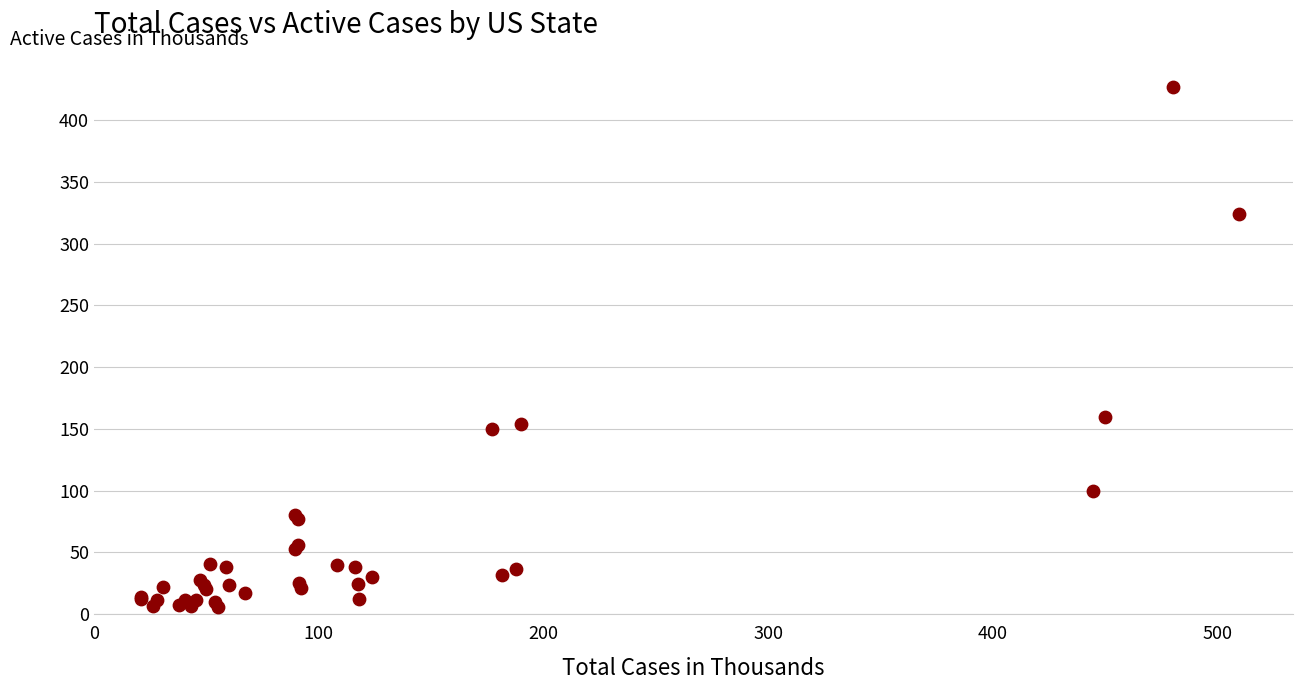

What Y value in the scatter plot is closest to 216?

159.9